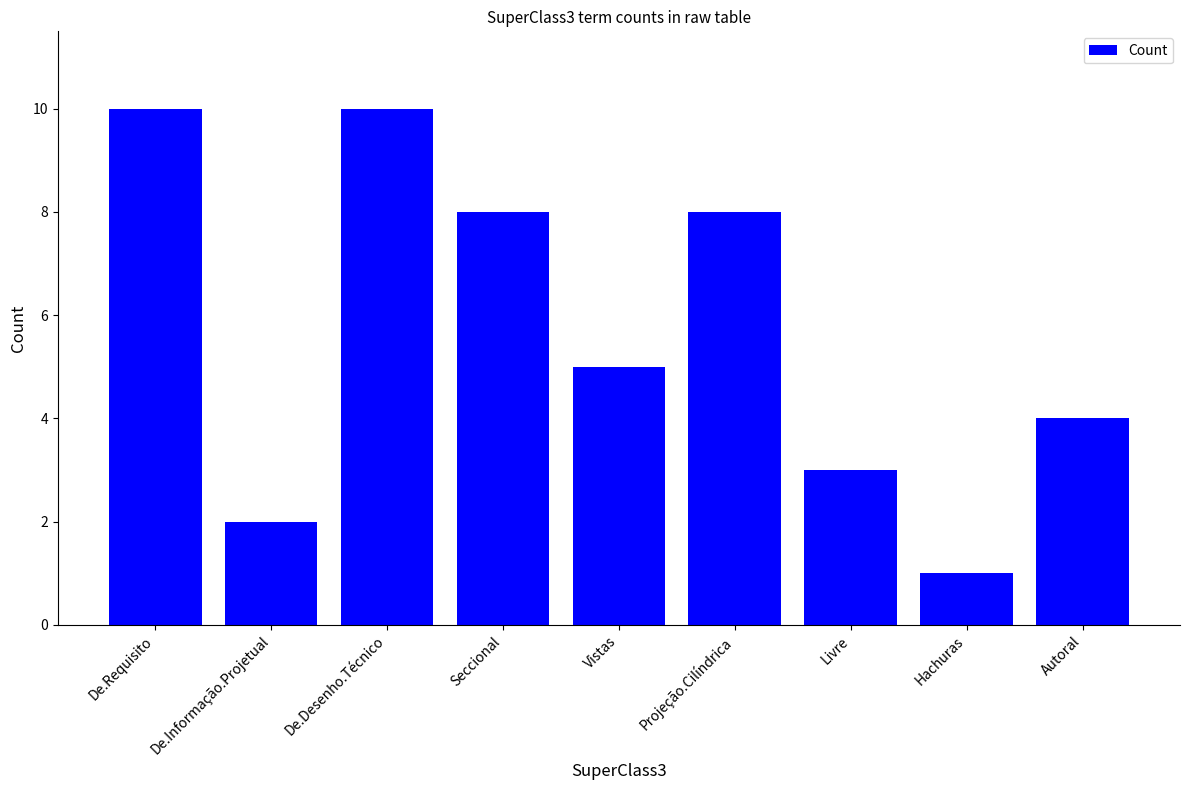

Read the value at De.Requisito.

10